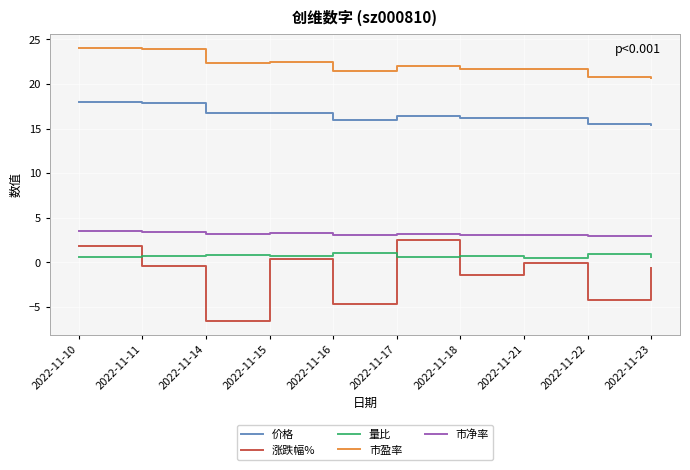

True or false: 市盈率 and 涨跌幅% cross at least once.

False